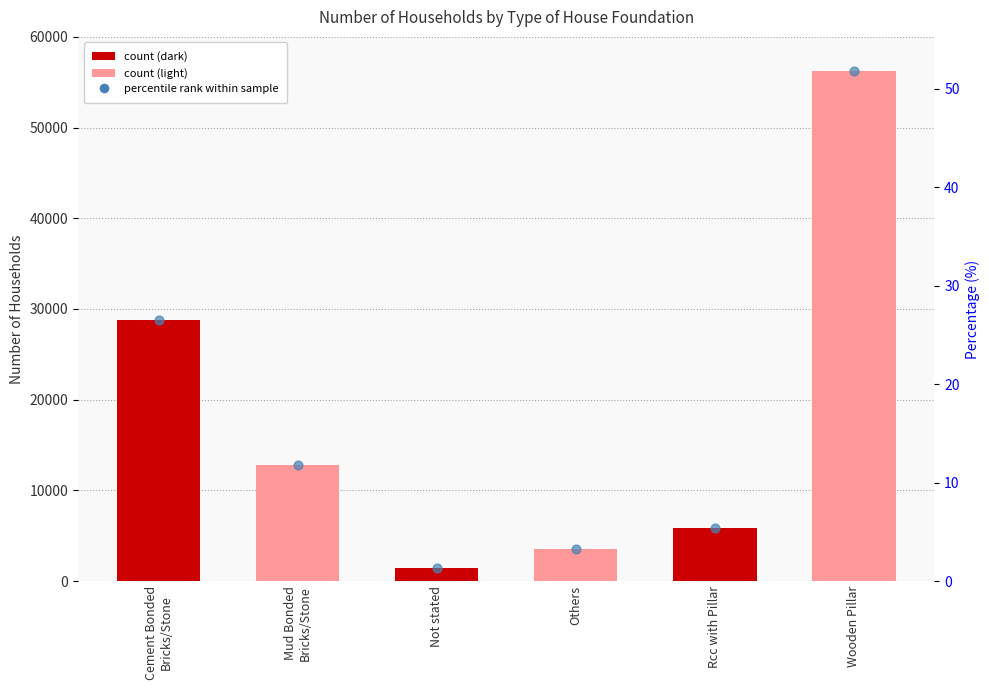

Between Wooden Pillar and Cement Bonded
Bricks/Stone, which is larger?

Wooden Pillar